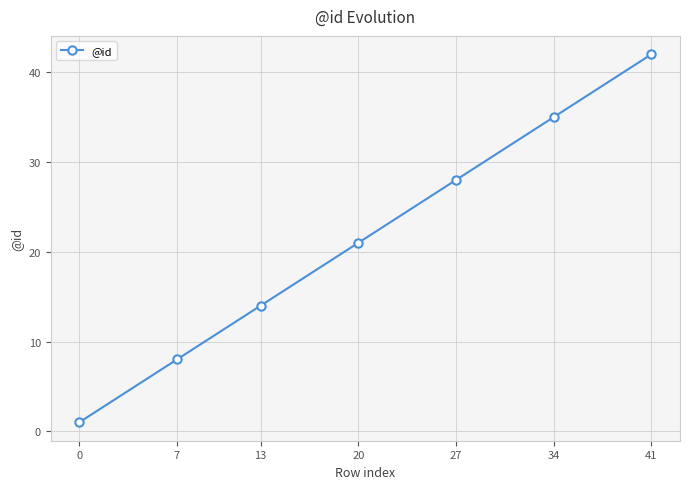

What is the smallest value displayed?

1